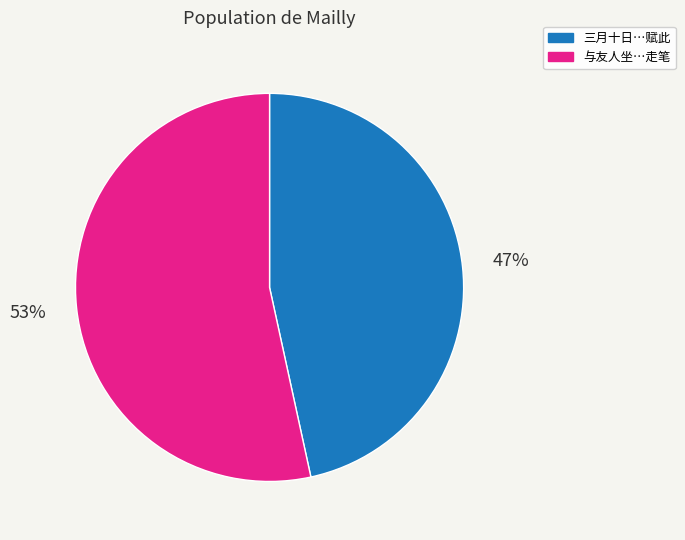

Does any single category account for the majority?

Yes